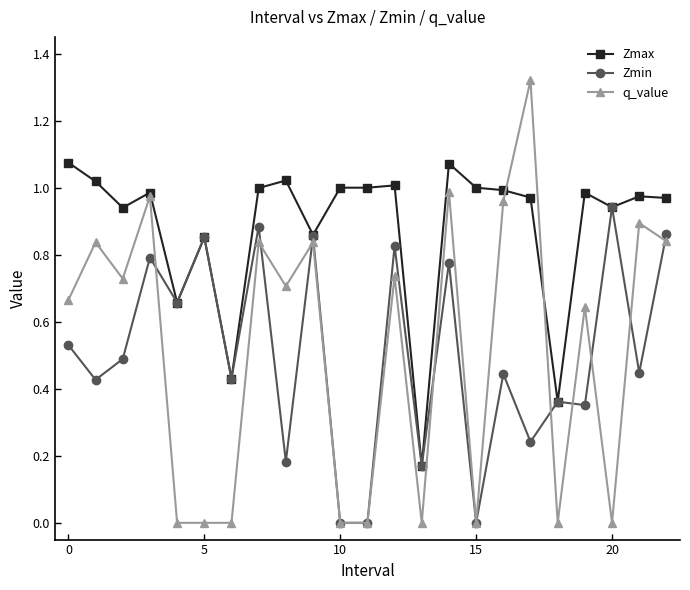

Does the chart have visible grid lines?

No